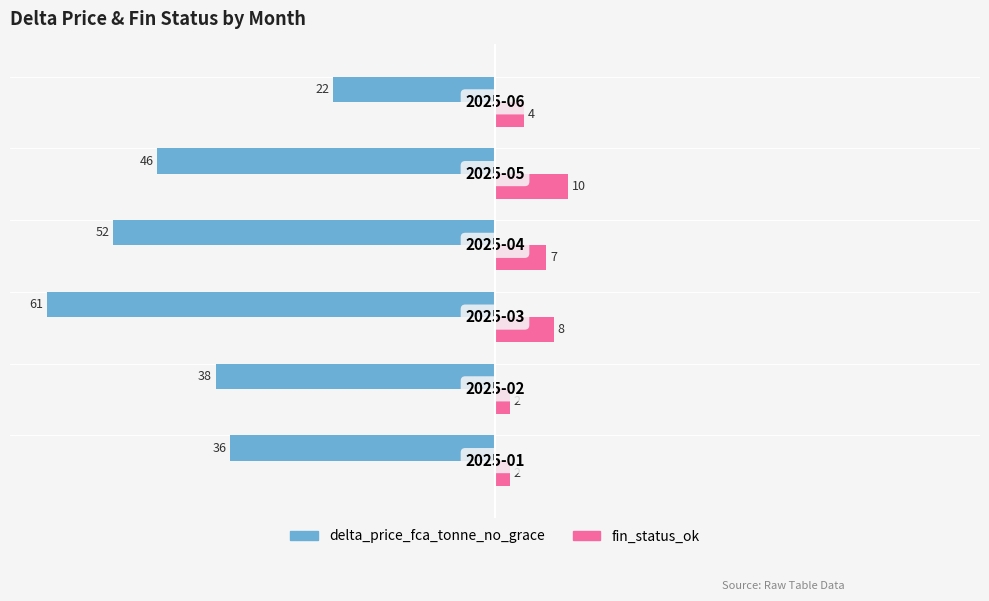

What is the average value of the delta_price_fca_tonne_no_grace series?

-42